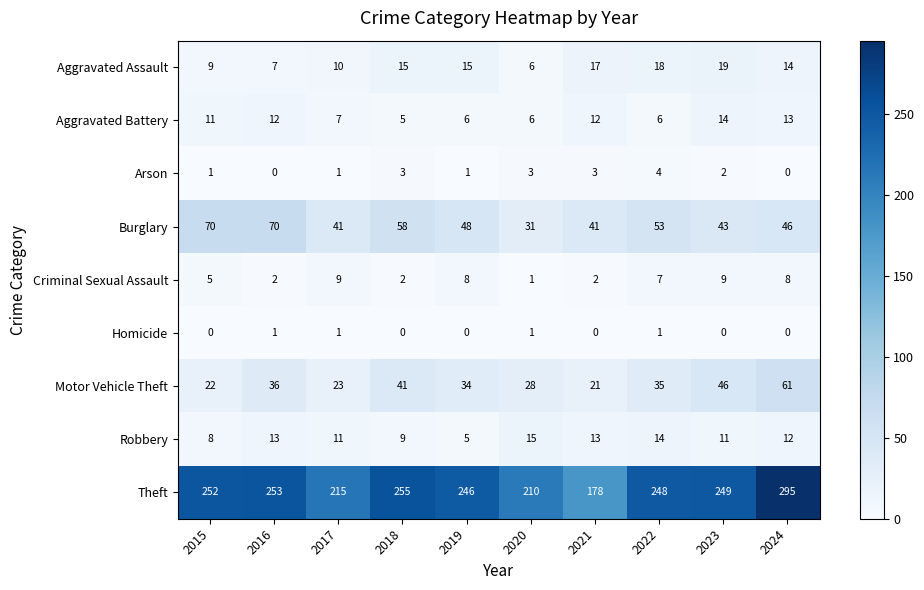

At how many categories does at least one series exceed 230?

7